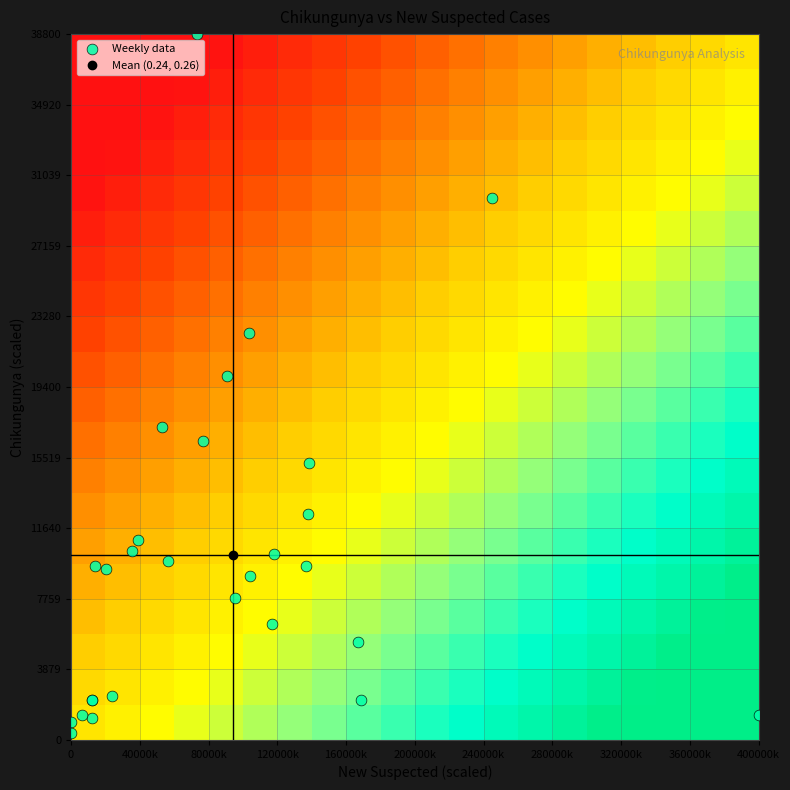

Reading left to right, list all the values displayed in this chart.

0=0.0	1=0.0	2=0.0	3=0.0	4=0.0	5=0.0	6=0.1	7=0.0	8=0.1	9=0.1	10=0.2	11=0.3	12=0.1	13=0.2	14=0.1	15=0.2	16=0.3	17=0.2	18=0.6	19=0.3	20=0.3	21=0.3	22=0.3	23=0.3	24=1.0	25=0.4	26=0.4	27=0.1